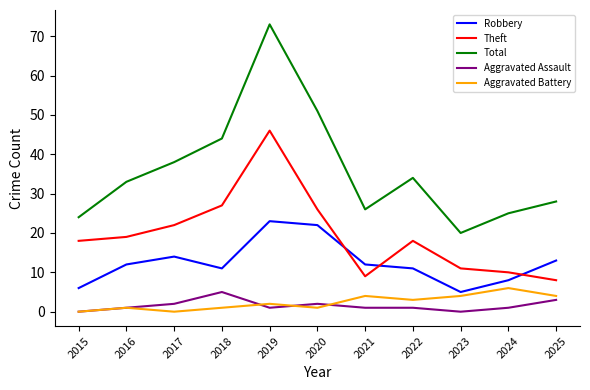

Count the number of categories in the chart.

11